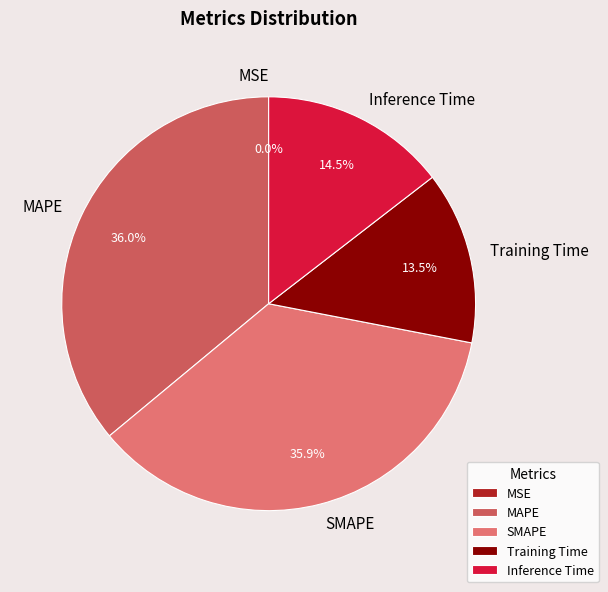

Does any single category account for the majority?

No